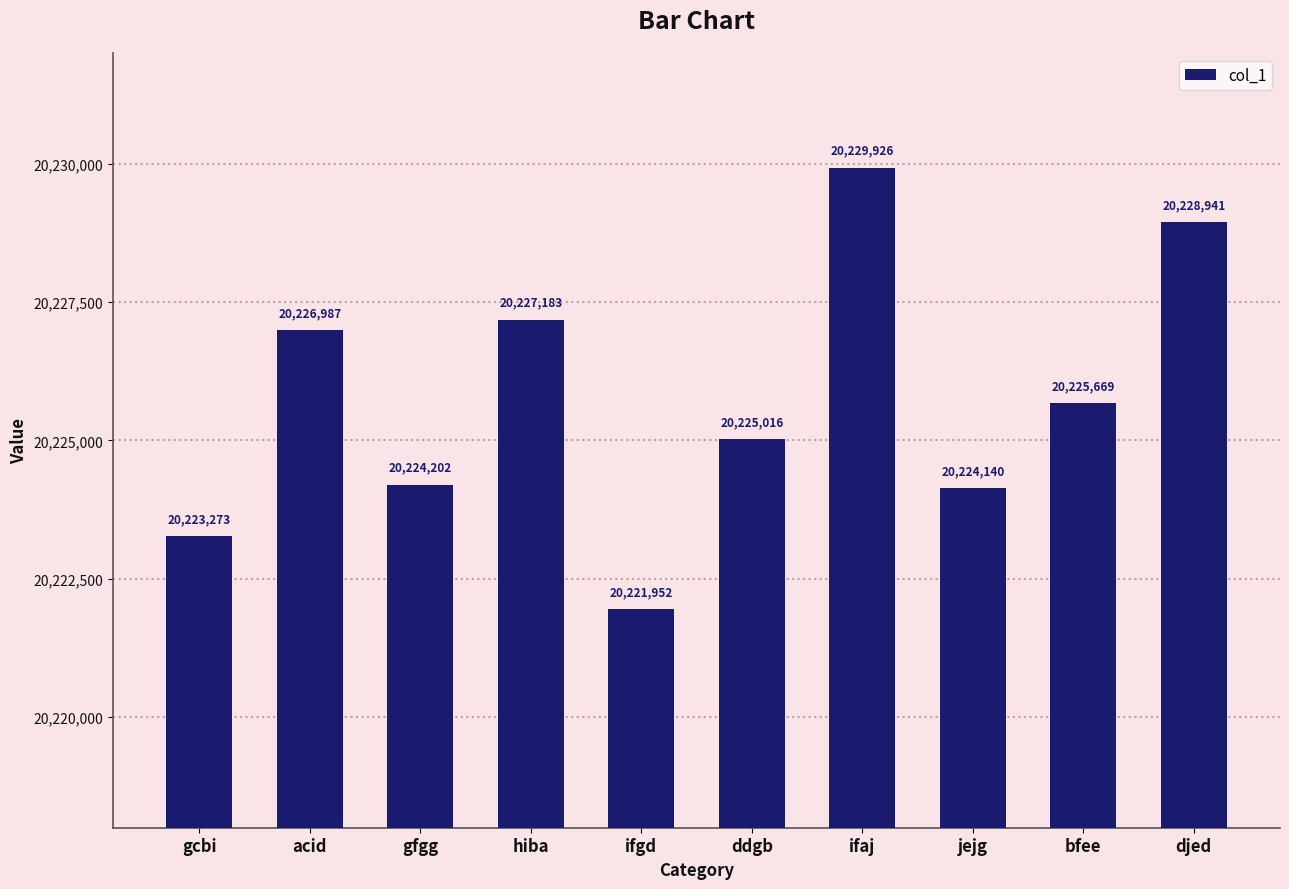

Read the value at acid, to the nearest 50.

20227000